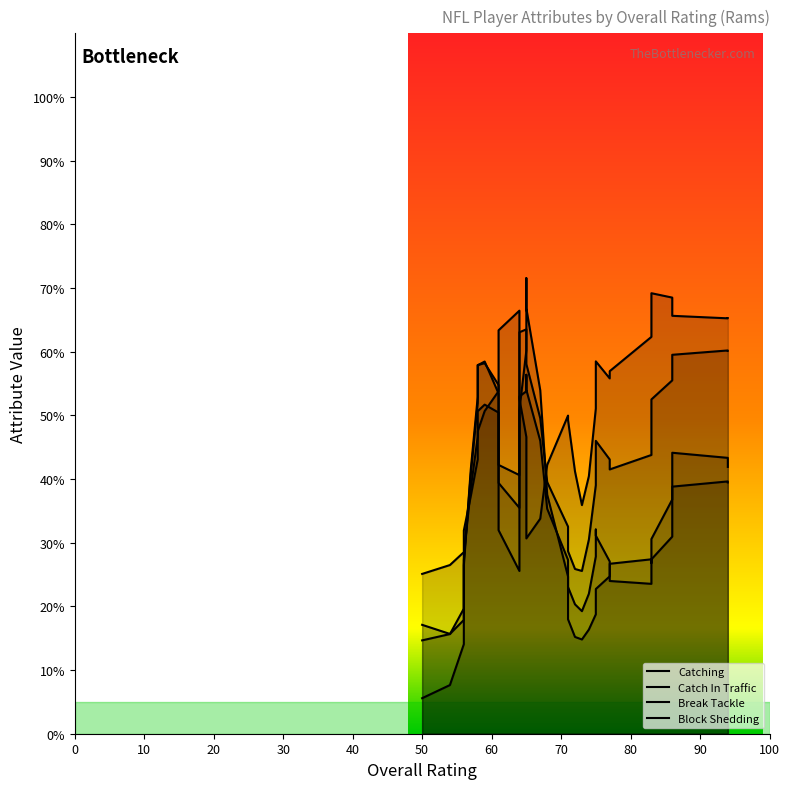

Which series has the widest spread of values?

Break Tackle